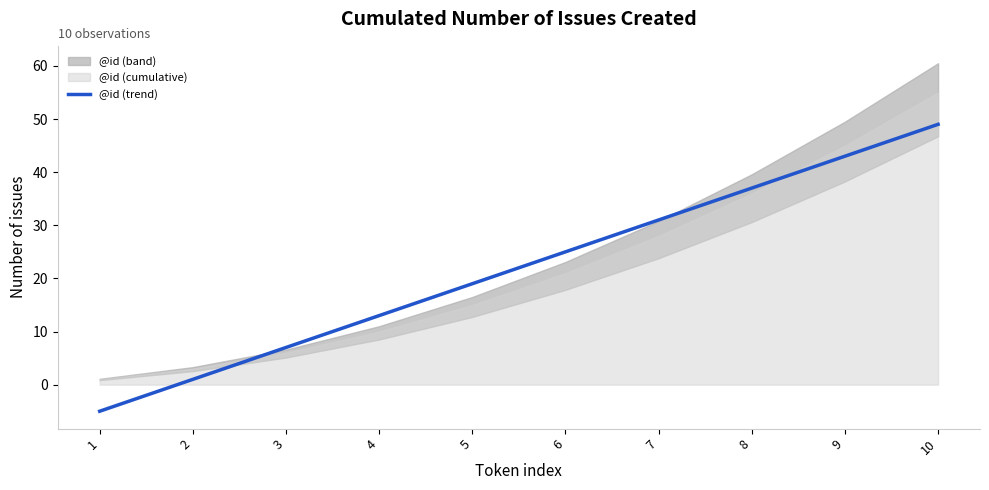

How many data points does each series have?

10